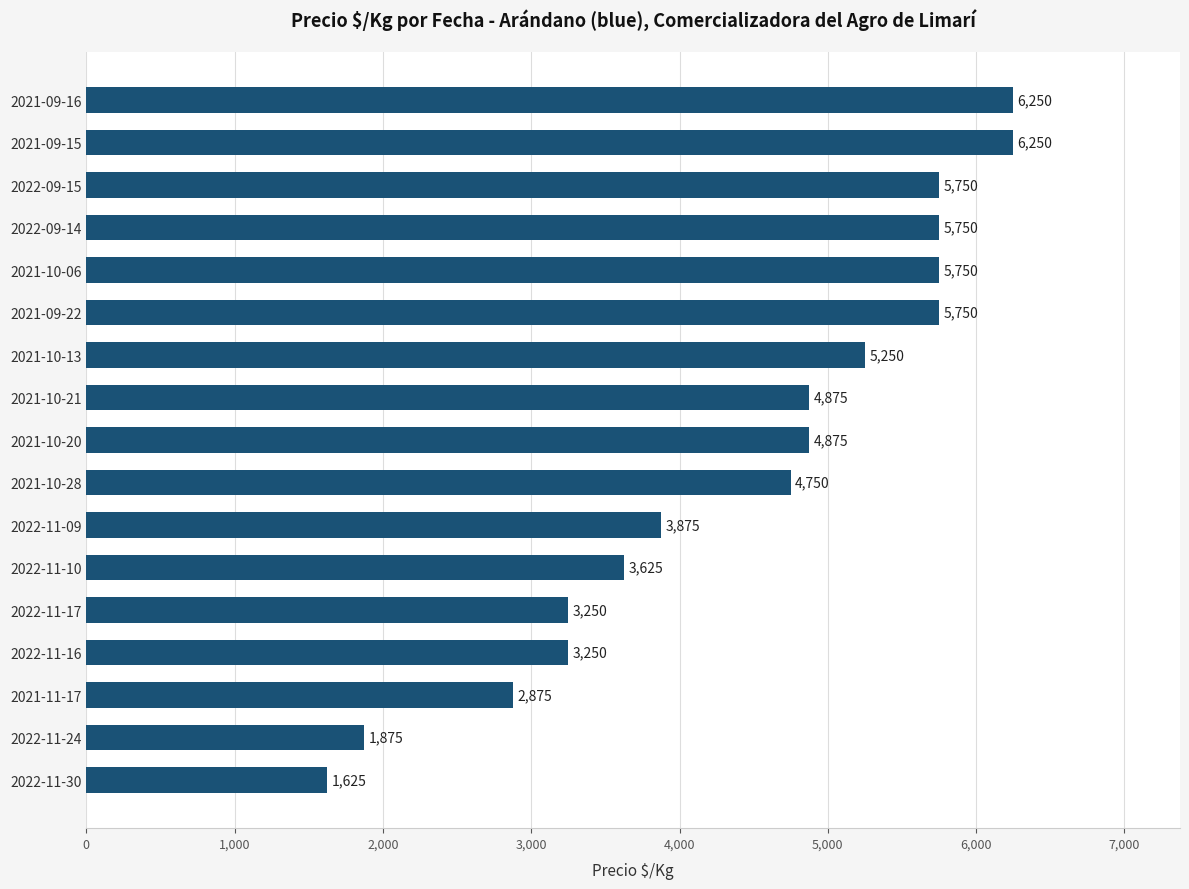

What is the change in value from 2022-09-14 to 2021-10-21?

-875